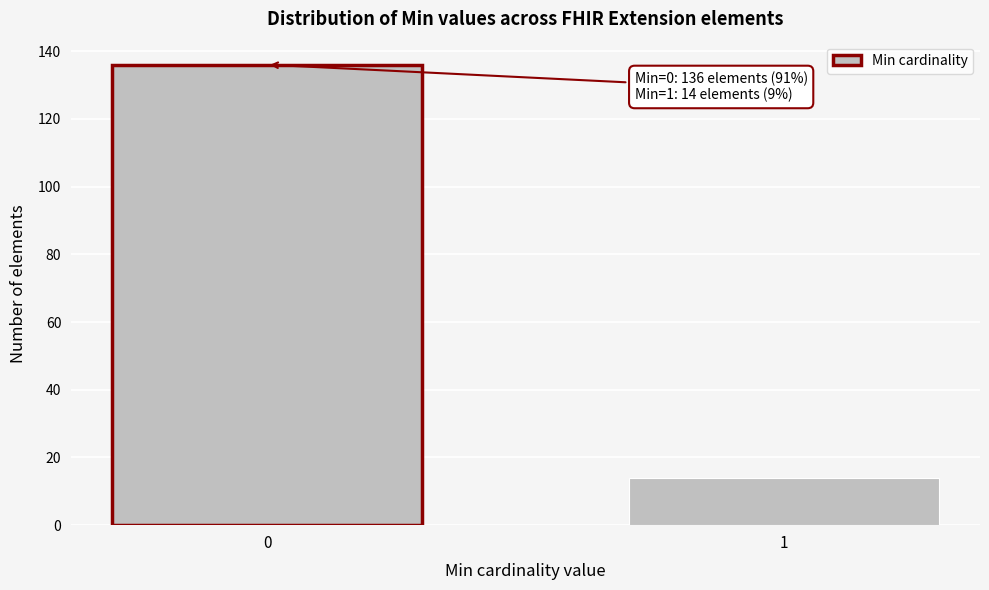

Reading left to right, what are all the values shown in this chart?

0=136	1=14